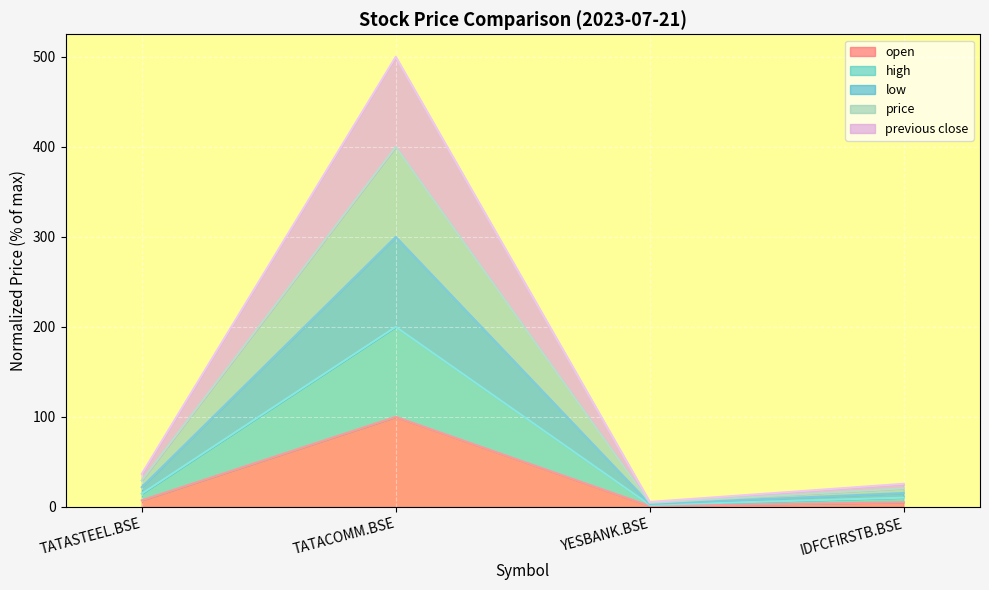

In low, how many points are lower than both neighbors (excluding endpoints)?

1